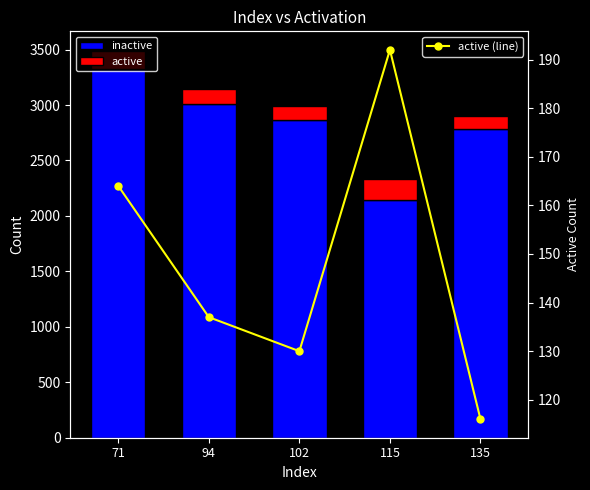

At which label does inactive first exceed 2863?

71